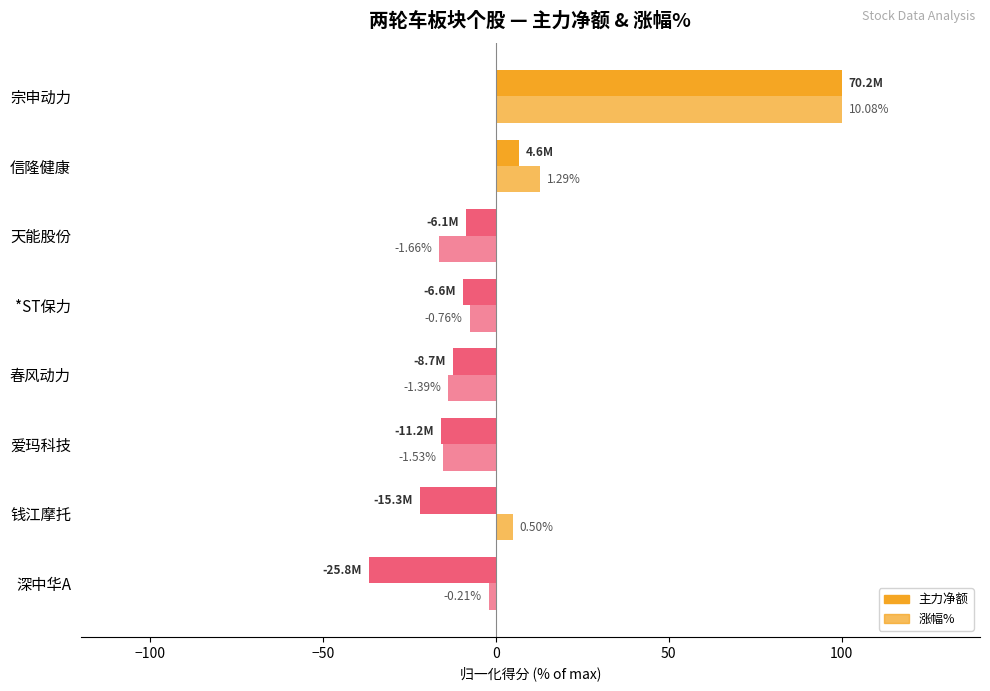

Rank the series by their average value, from highest to lowest.

涨幅%, 主力净额